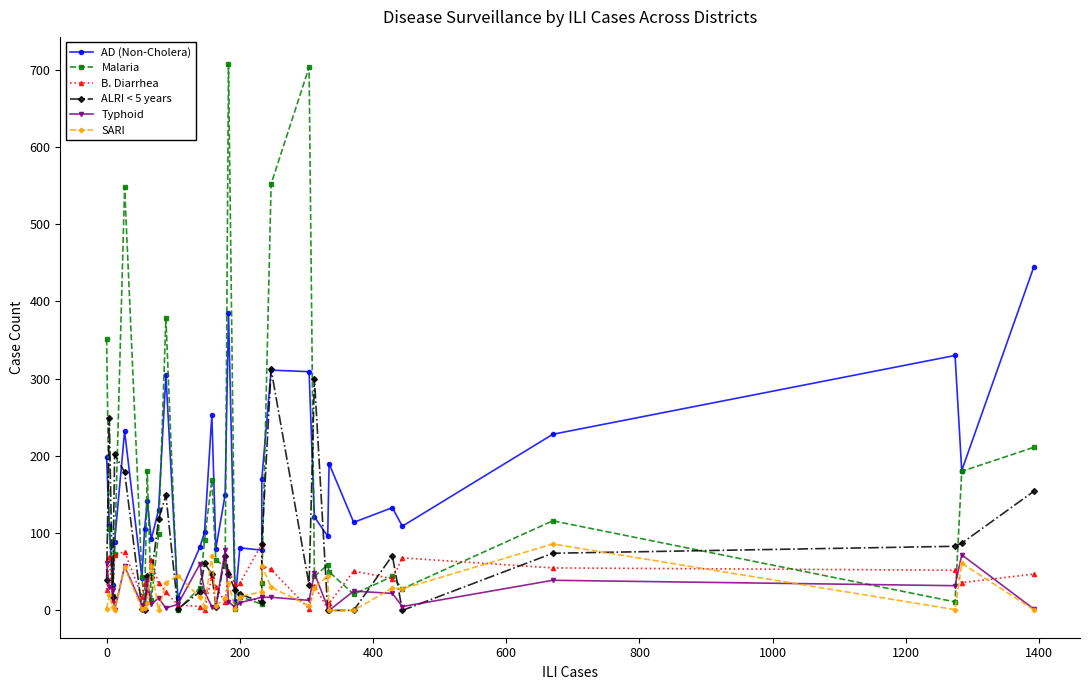

How many data points in B. Diarrhea are above 35?

16